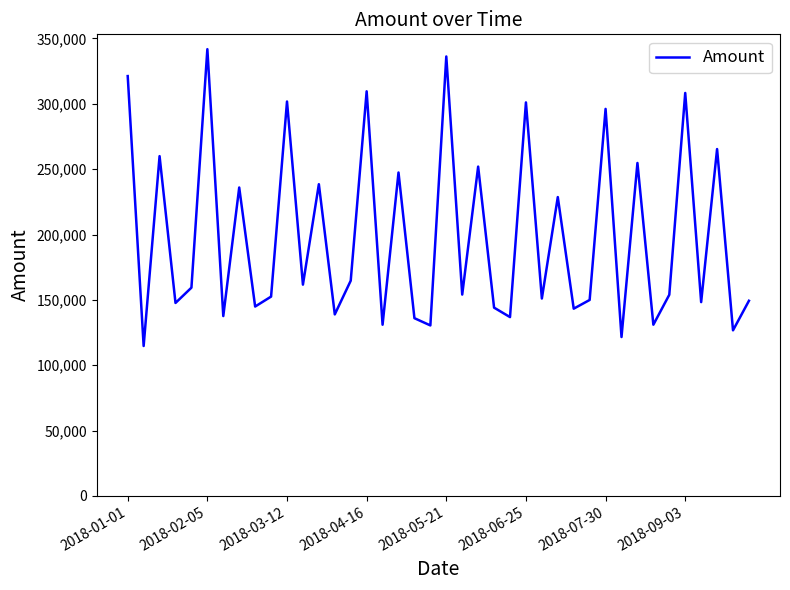

What is the minimum value shown in the chart?

114673.7